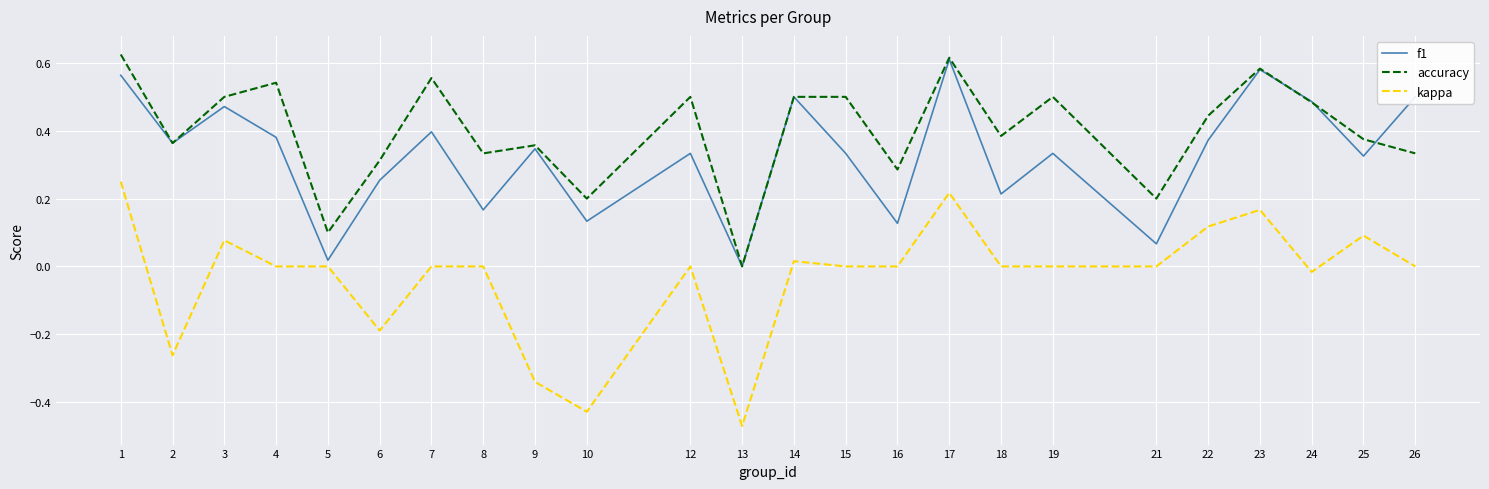

True or false: accuracy and kappa intersect in this chart.

False